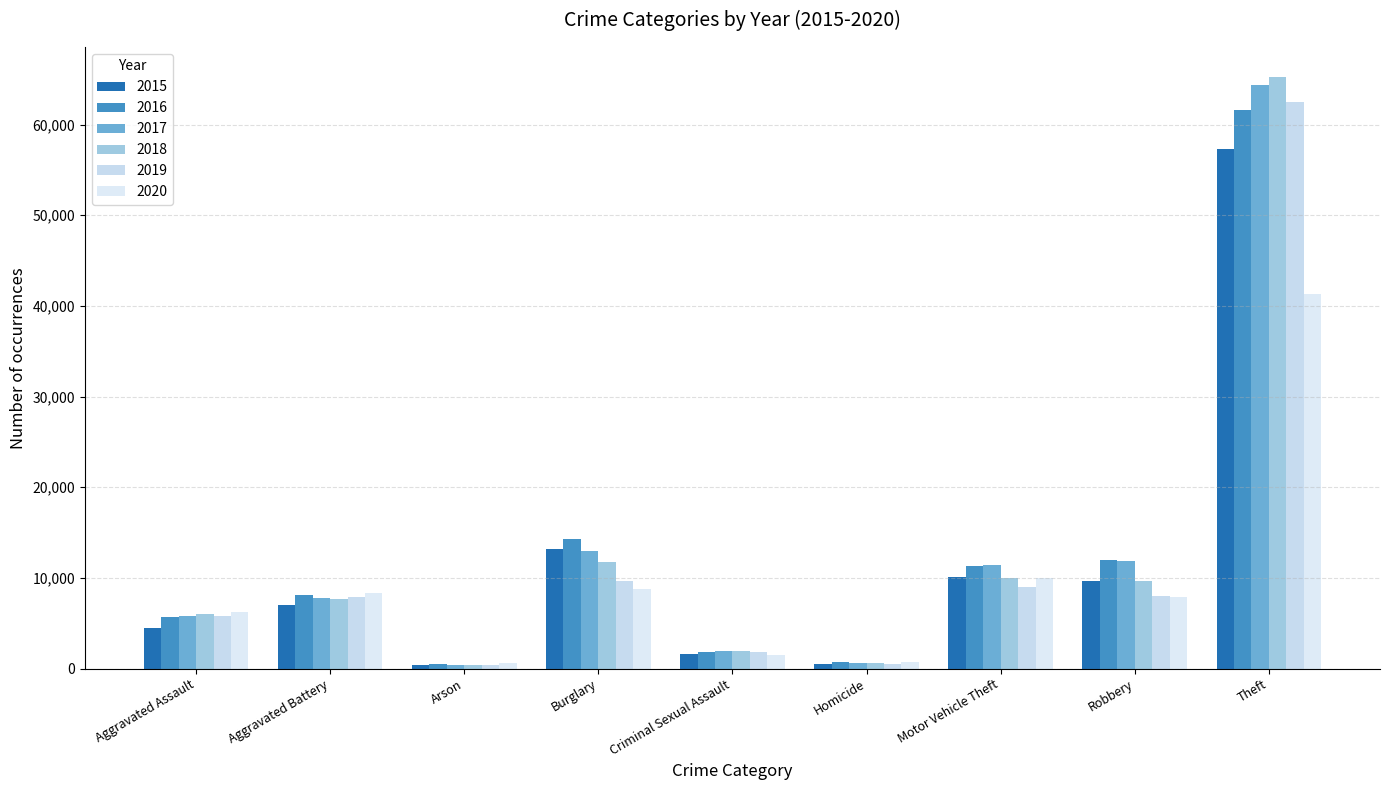

What value does the 2018 series have at Homicide, to the nearest 100?

600